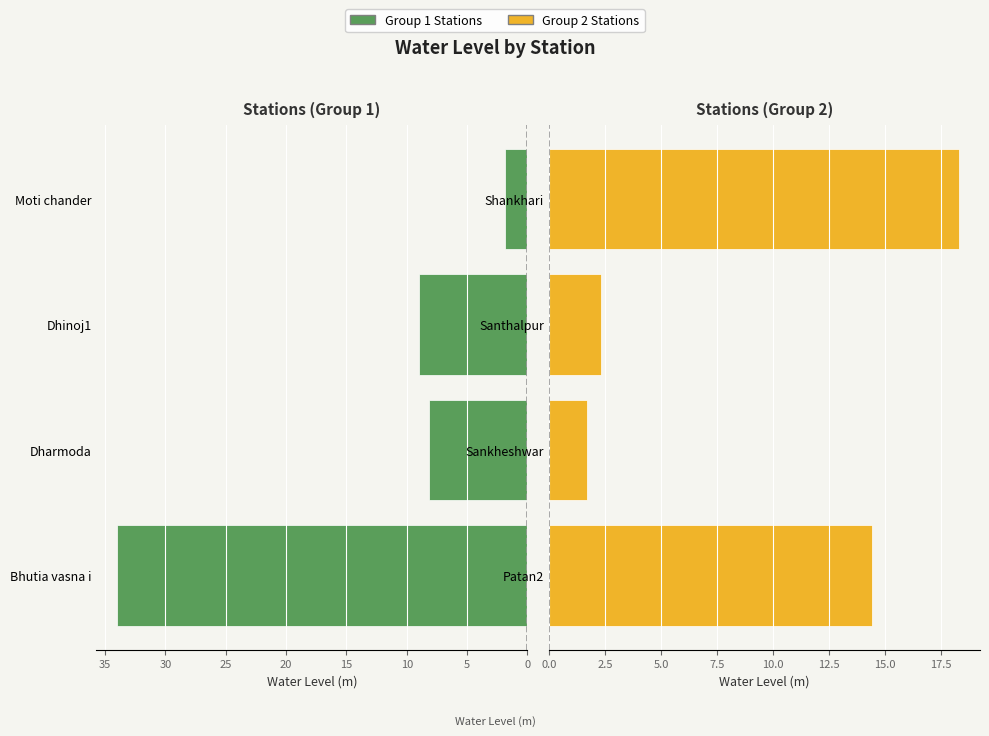

What is the total value across all series at 15?

20.2